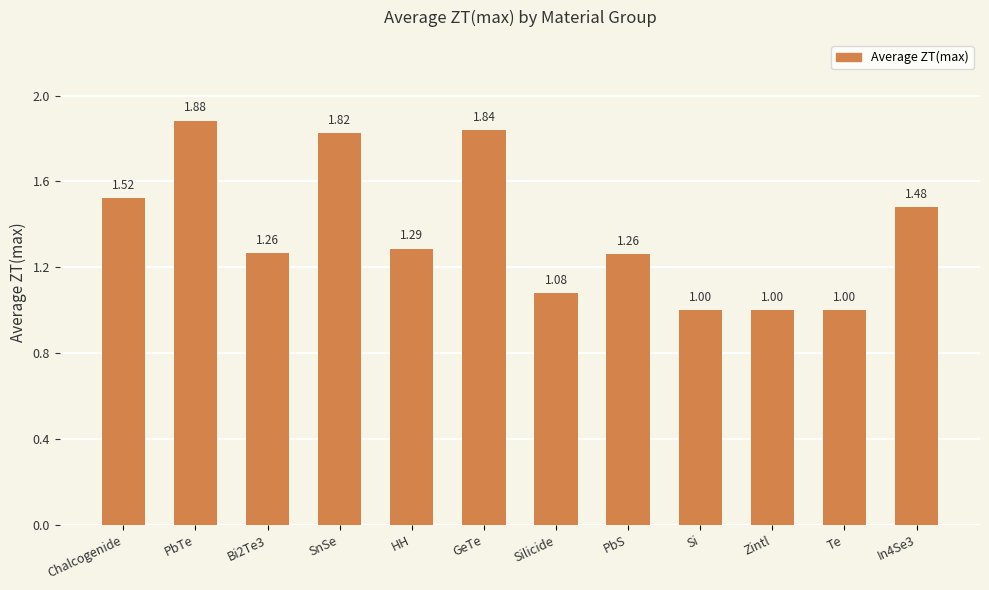

What is the minimum value shown in the chart?

1.0